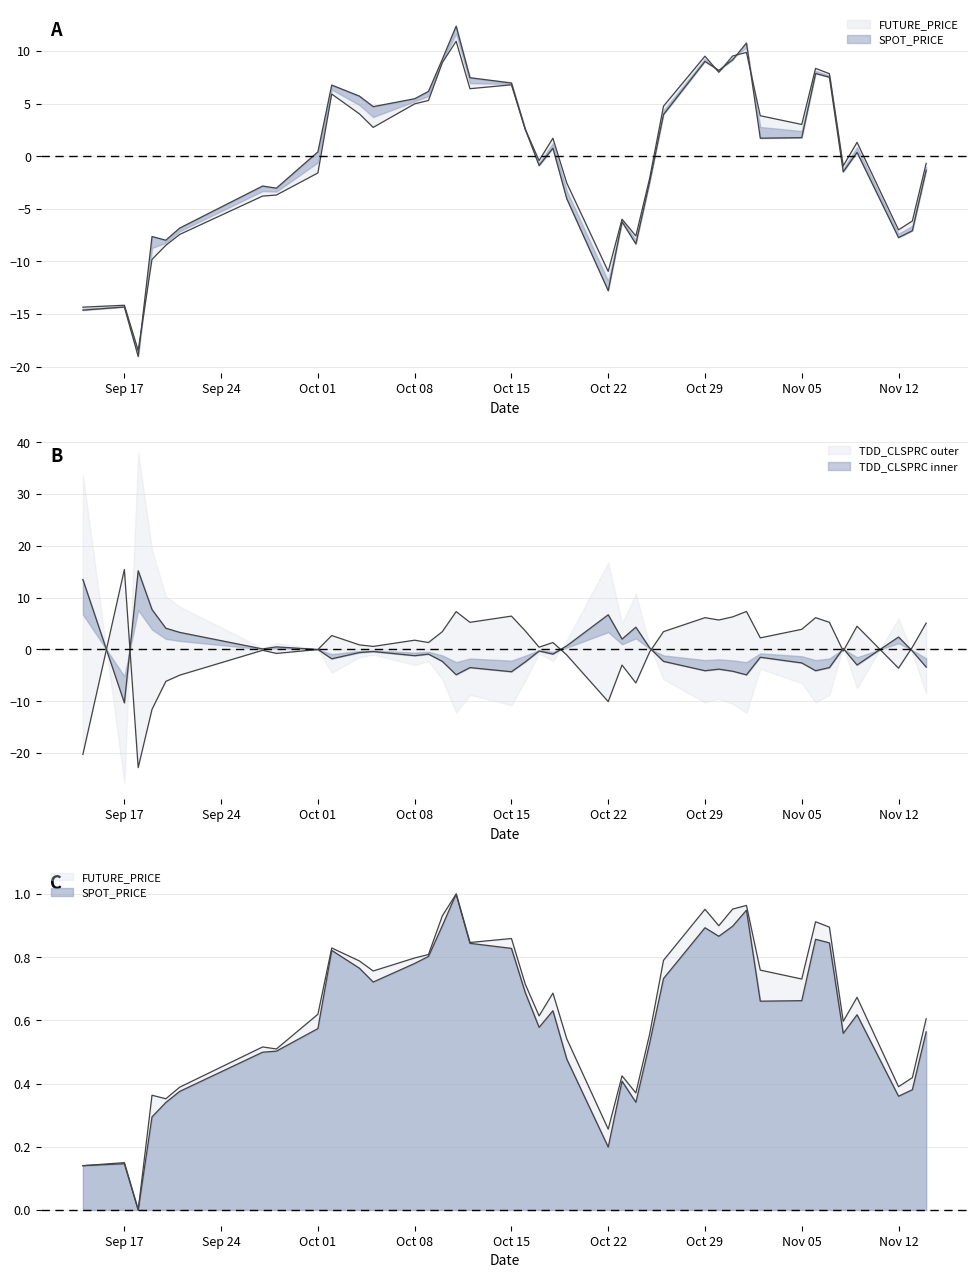

How many values in SPOT_PRICE are below zero?

19